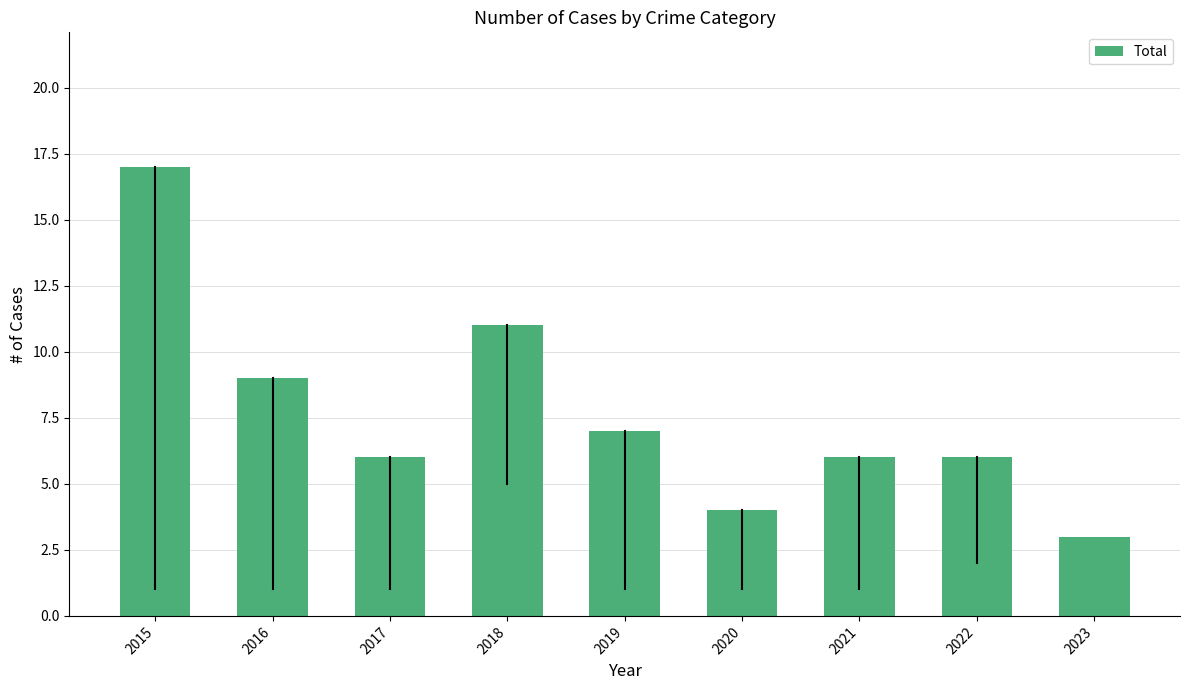

The value at 2020 is 5. True or false?

False